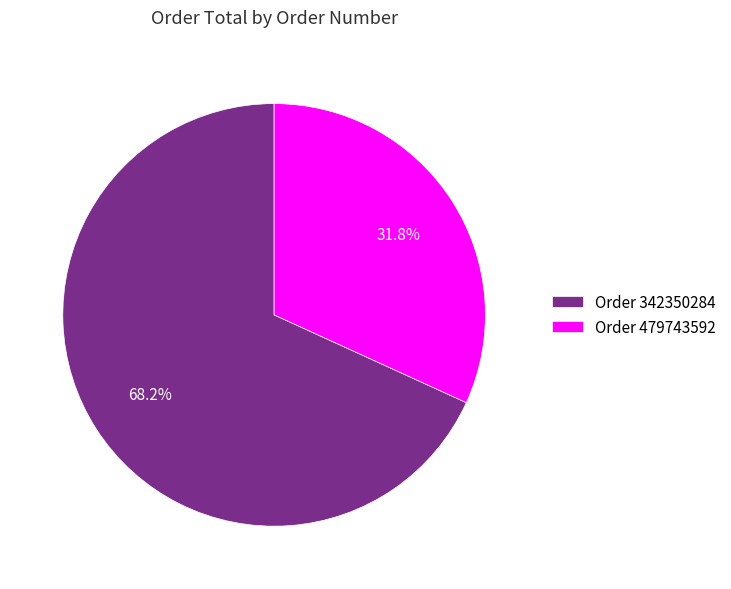

Approximately how many times larger is the value at Order 479743592 compared to Order 342350284?

0.5